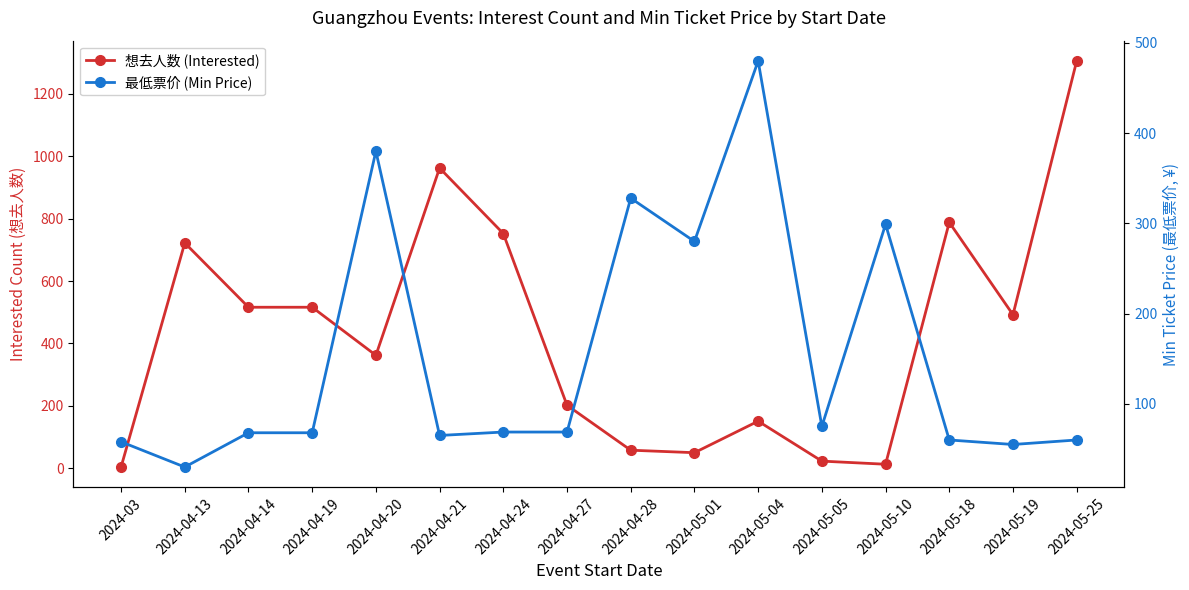

What is the label of the 9th point from the left?

2024-04-28